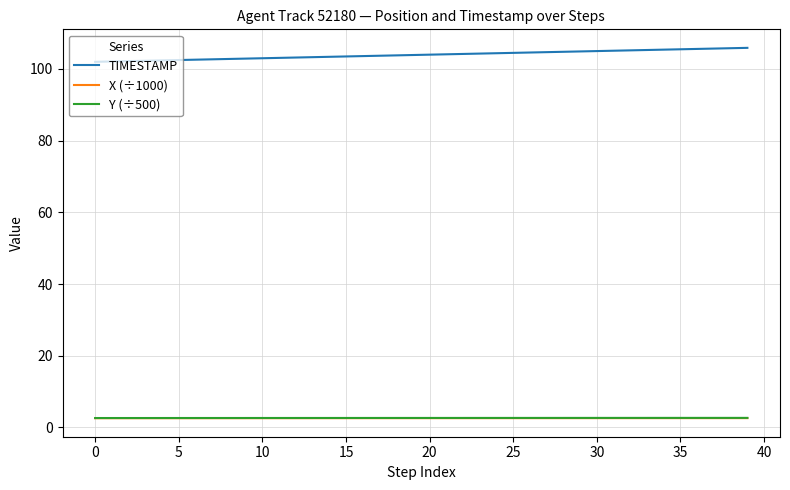

How many lines are shown in the chart?

3